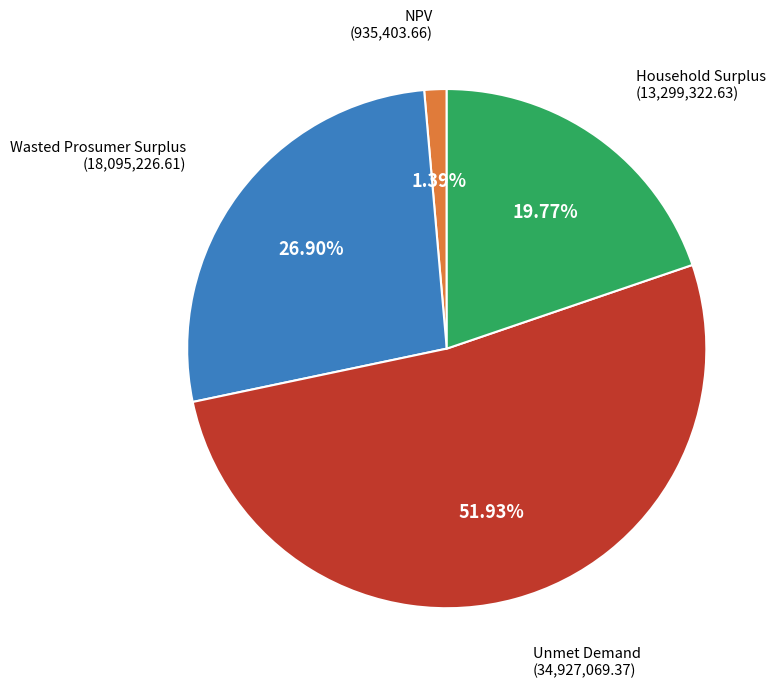

Does any single category account for the majority?

Yes